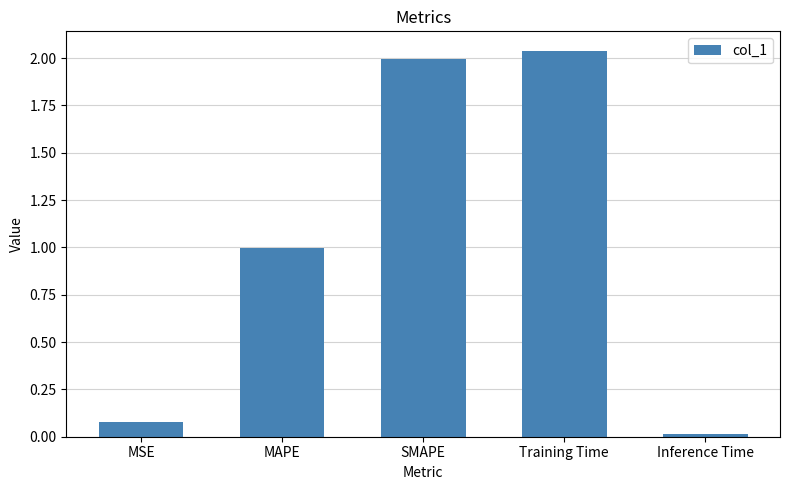

Rank the categories by value from highest to lowest.

Training Time, SMAPE, MAPE, MSE, Inference Time